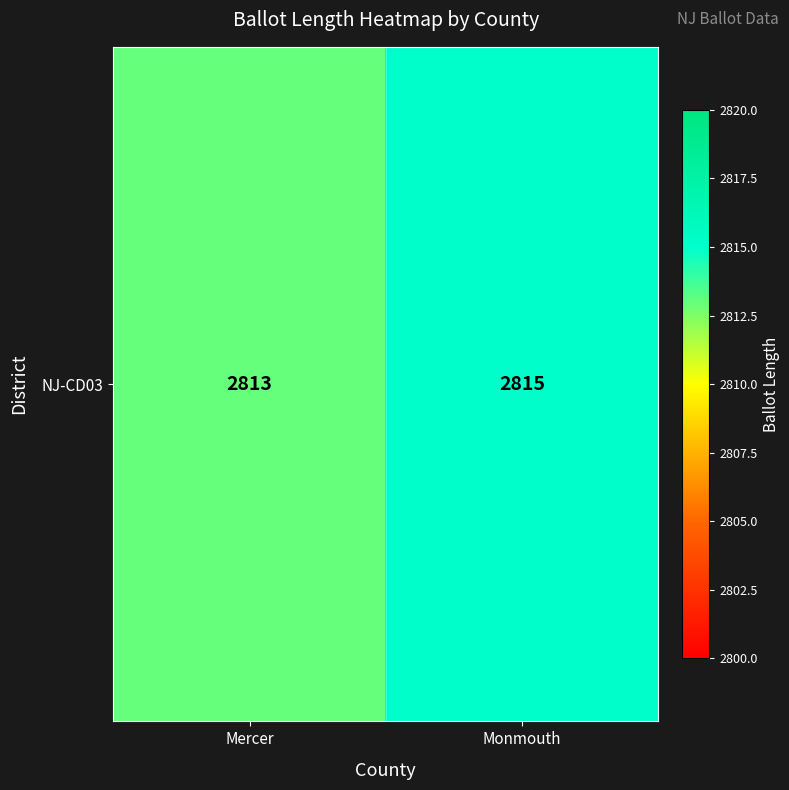

How many data points are less than 2815?

1